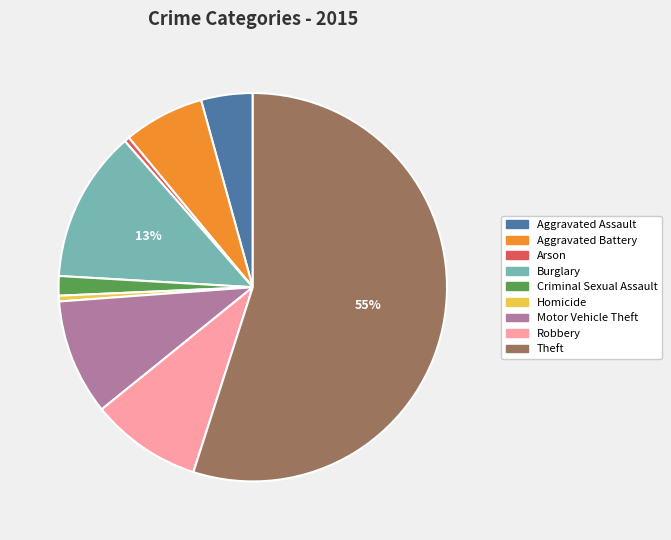

How many slices are in this pie chart?

9